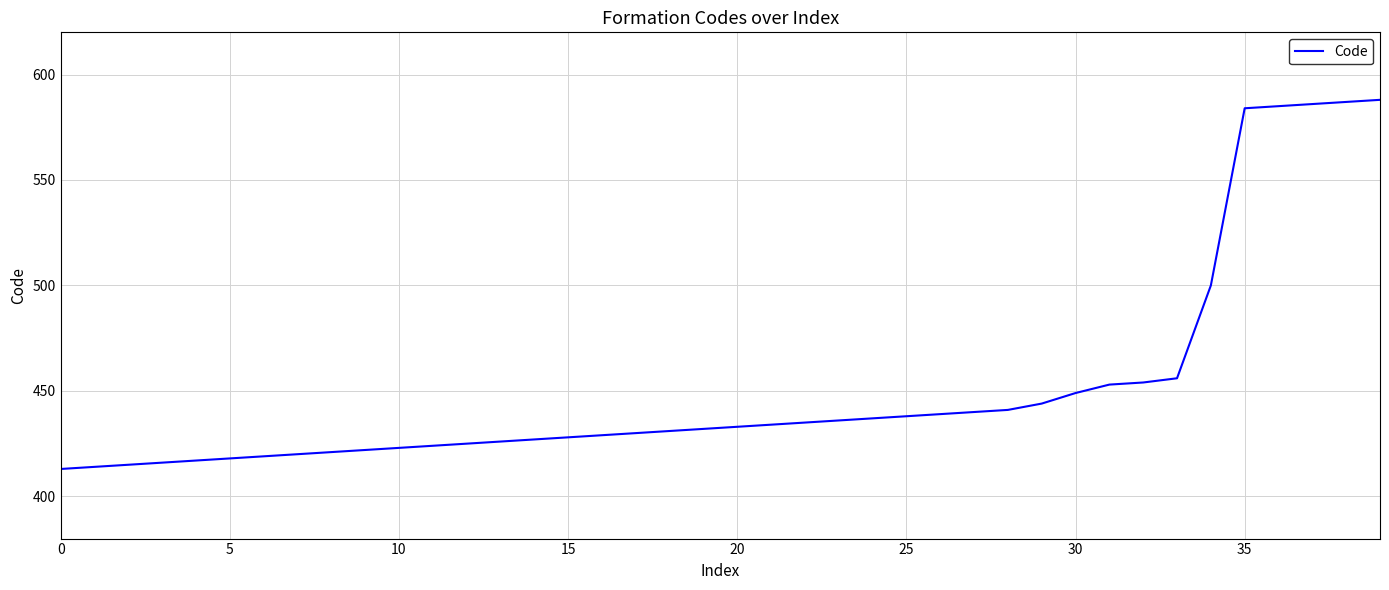

What is the difference between the maximum and second lowest values?

174